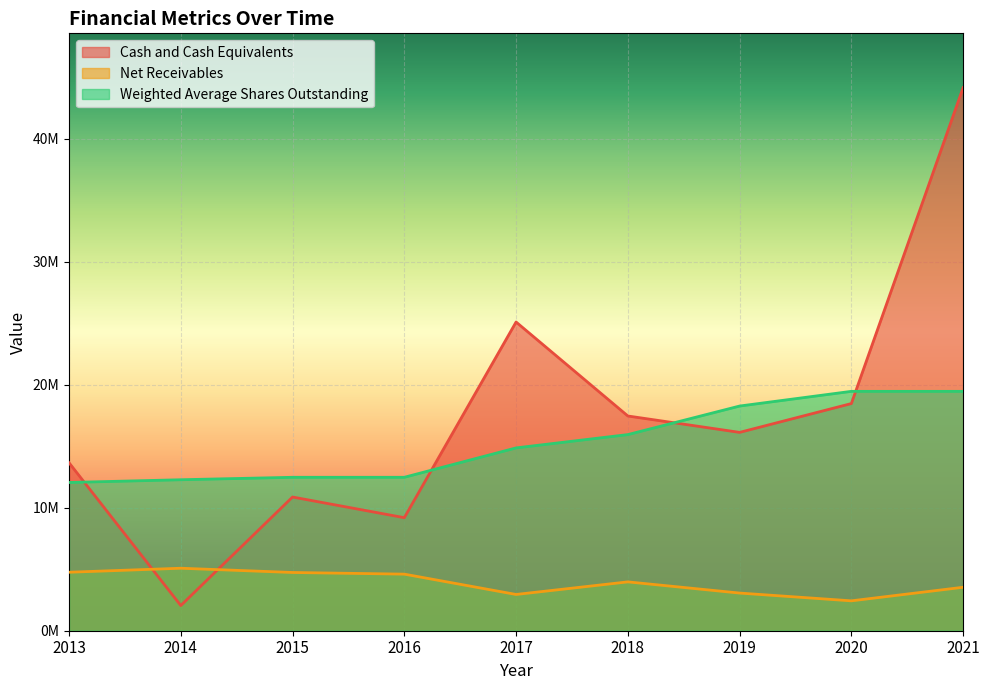

Which series has the largest total across all categories?

Cash and Cash Equivalents